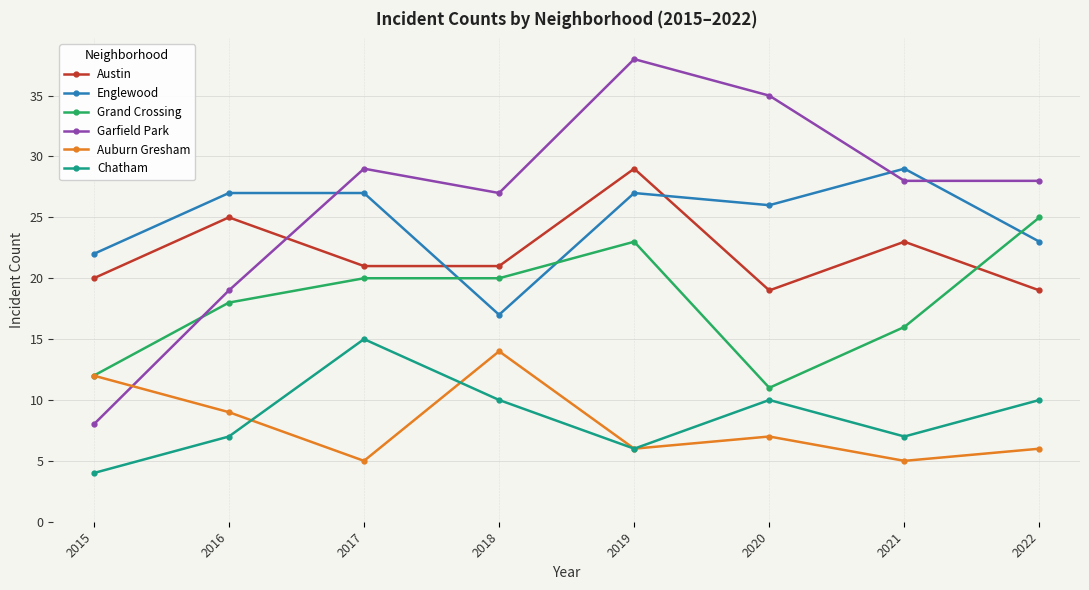

How many interior local valleys does the Chatham series have?

2